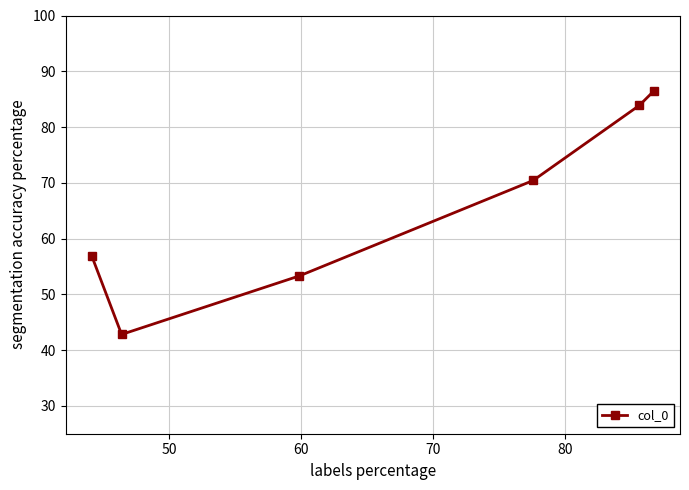

What is the greatest value displayed?

86.4